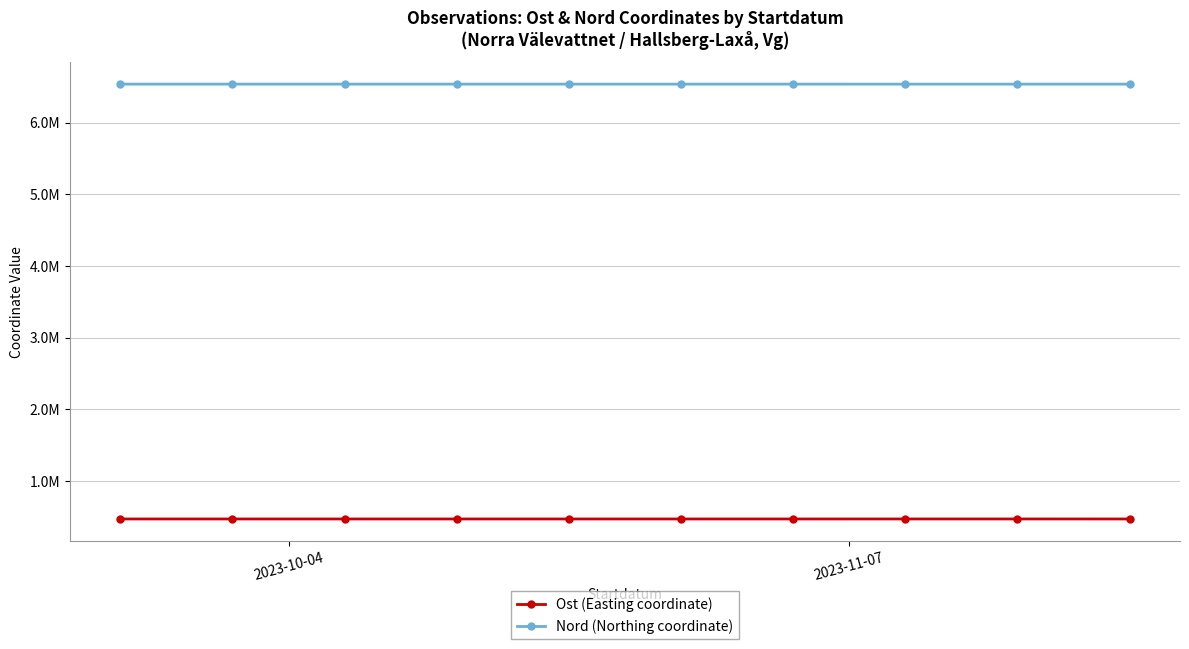

At which category does the chart reach its peak across all series?

6